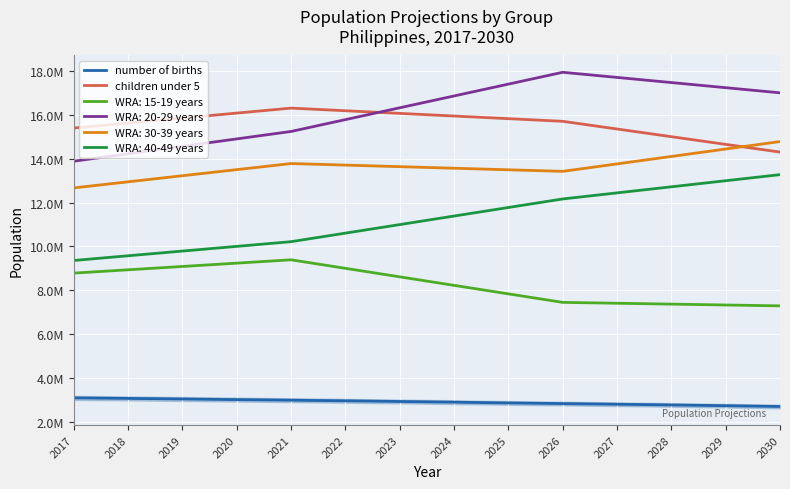

What is the sum of all children under 5 values?

218360000